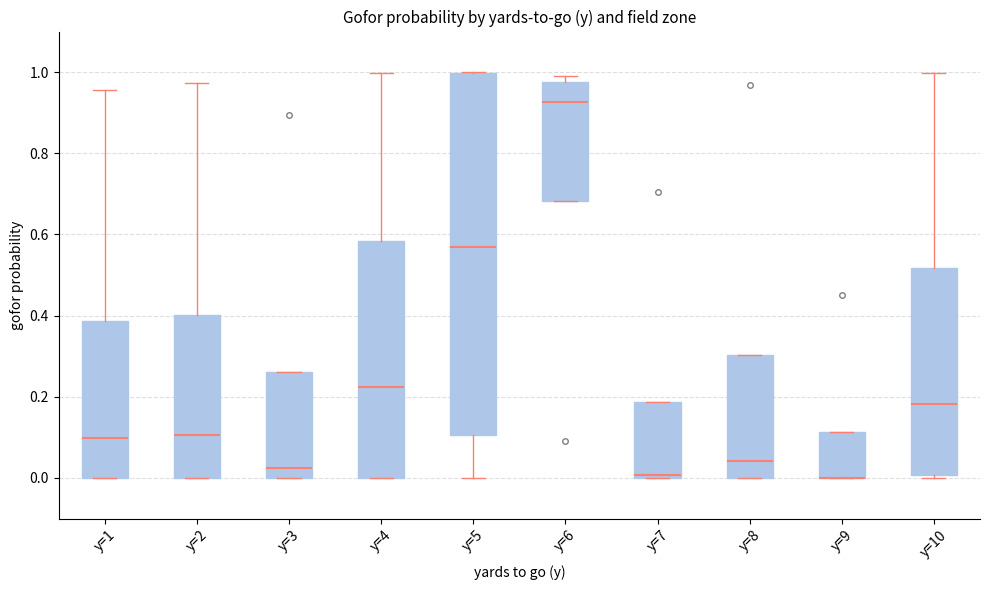

Reading left to right, read every box against the y-axis: the position of its median line, the range the box covers, and the ends of its whiskers. The values are not printed on the chart, so give them approximately, as read against the axis.

y=1: median 0.10, box 0.00 to 0.38, whiskers 0.00 to 0.96
y=2: median 0.10, box 0.00 to 0.40, whiskers 0.00 to 0.98
y=3: median 0.02, box 0.00 to 0.26, whiskers 0.00 to 0.26
y=4: median 0.22, box 0.00 to 0.58, whiskers 0.00 to 1.00
y=5: median 0.58, box 0.10 to 1.00, whiskers 0.00 to 1.00
y=6: median 0.92, box 0.68 to 0.98, whiskers 0.68 to 1.00
y=7: median 0.00 (just above the box's lower edge), box 0.00 to 0.18, whiskers 0.00 to 0.18
y=8: median 0.04, box 0.00 to 0.30, whiskers 0.00 to 0.30
y=9: median 0.00 (drawn on the box's lower edge), box 0.00 to 0.12, whiskers 0.00 to 0.12
y=10: median 0.18, box 0.00 to 0.52, whiskers 0.00 to 1.00